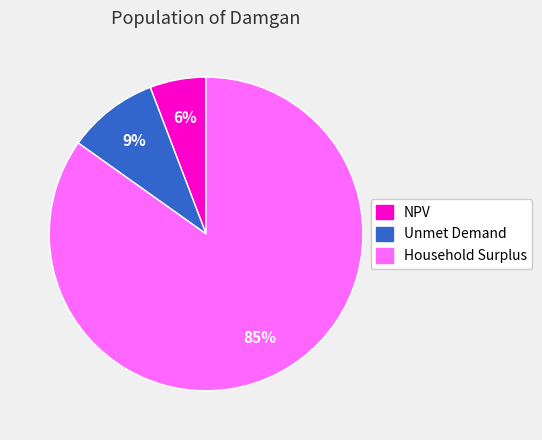

Do NPV and Unmet Demand together represent more than half of the pie?

No